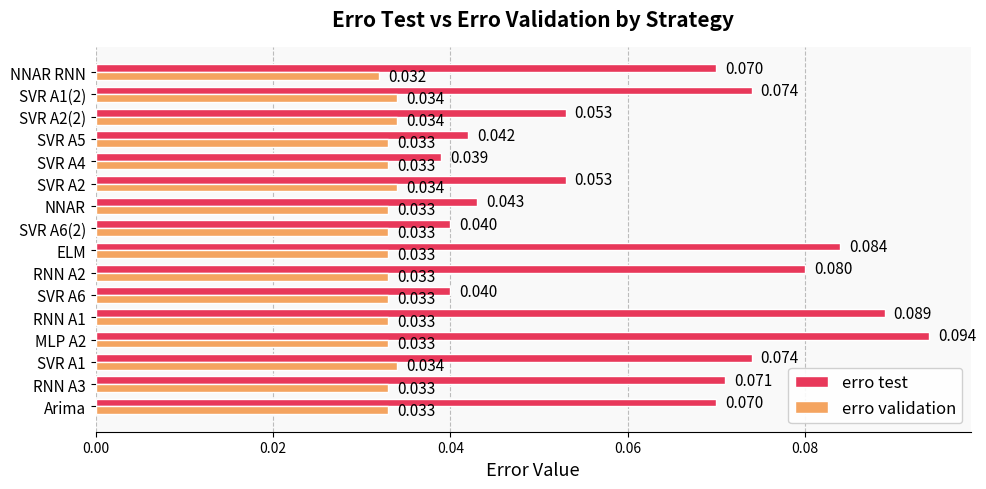

At how many categories does at least one series exceed 0?

16